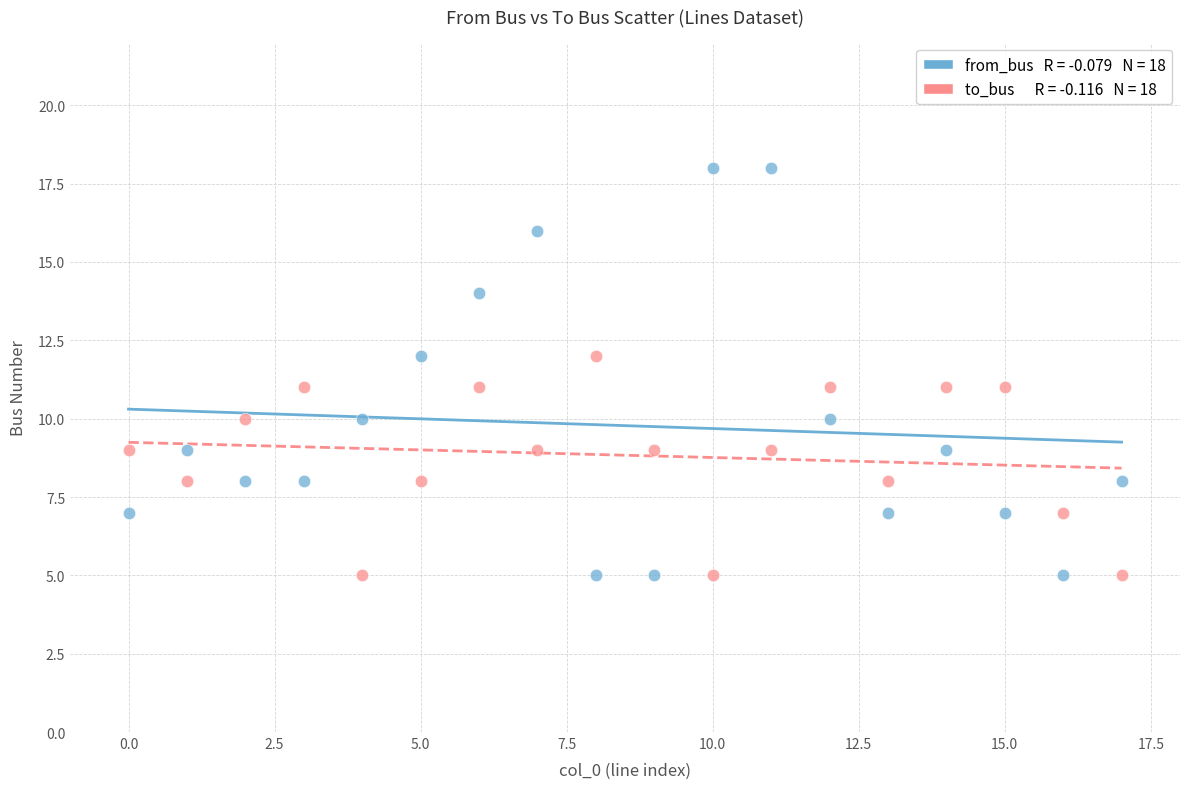

Across all data points, what is the range of Y values (max minus min)?

13